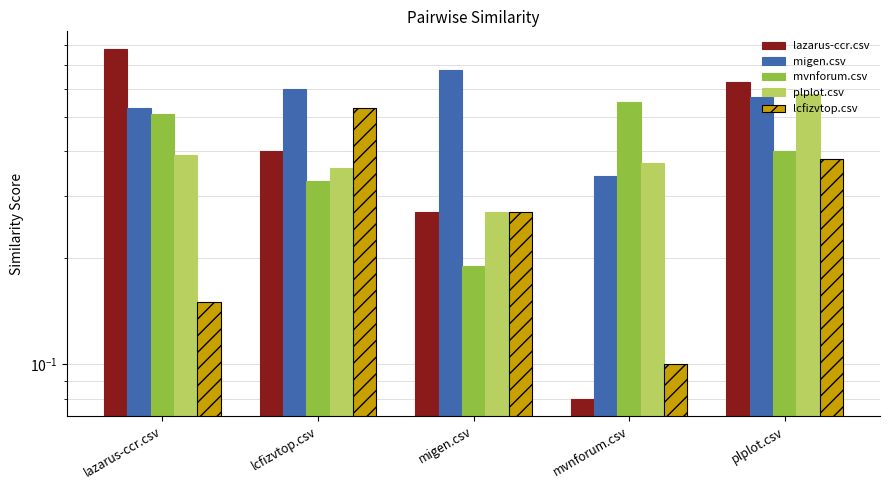

Reading right to left, extract all data points from this chart.

lazarus-ccr.csv: plplot.csv=0.6	mvnforum.csv=0.1	migen.csv=0.3	lcfizvtop.csv=0.4	lazarus-ccr.csv=0.8
migen.csv: plplot.csv=0.6	mvnforum.csv=0.3	migen.csv=0.7	lcfizvtop.csv=0.6	lazarus-ccr.csv=0.5
mvnforum.csv: plplot.csv=0.4	mvnforum.csv=0.6	migen.csv=0.2	lcfizvtop.csv=0.3	lazarus-ccr.csv=0.5
plplot.csv: plplot.csv=0.6	mvnforum.csv=0.4	migen.csv=0.3	lcfizvtop.csv=0.4	lazarus-ccr.csv=0.4
lcfizvtop.csv: plplot.csv=0.4	mvnforum.csv=0.1	migen.csv=0.3	lcfizvtop.csv=0.5	lazarus-ccr.csv=0.1